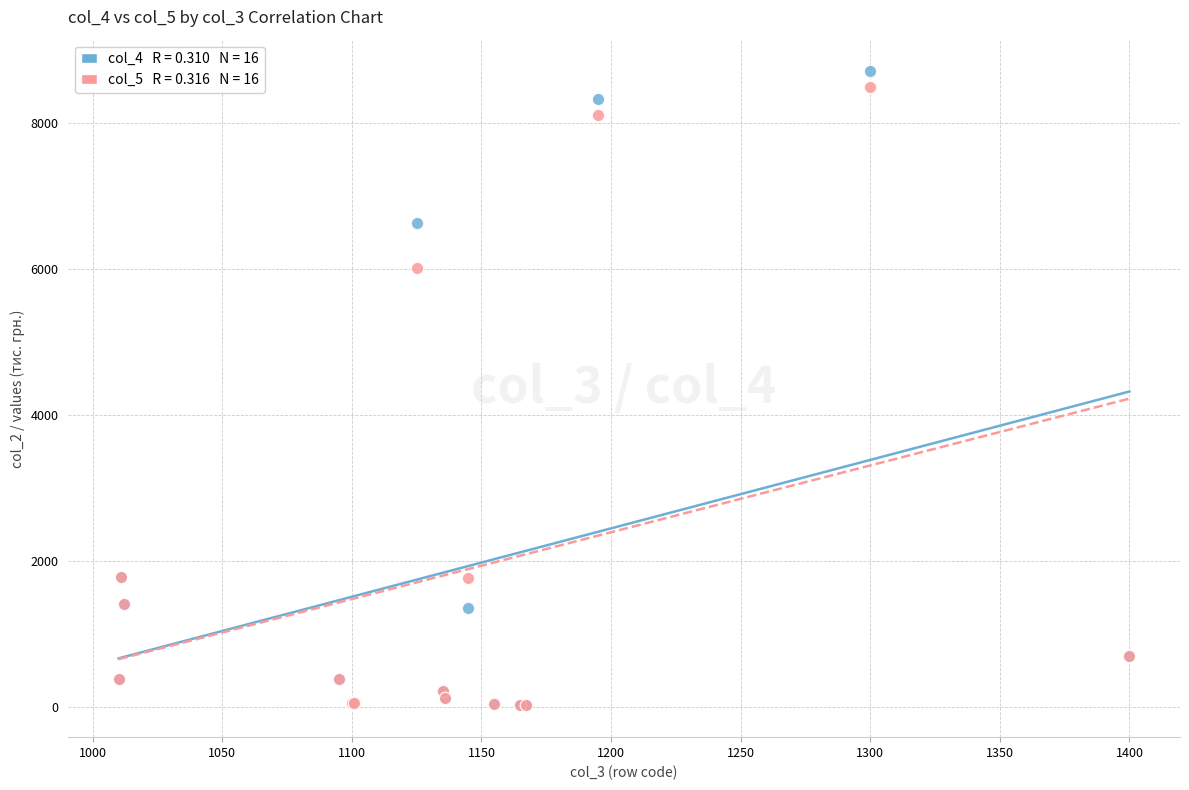

Across all series, what Y value is closest to 4360?

6013